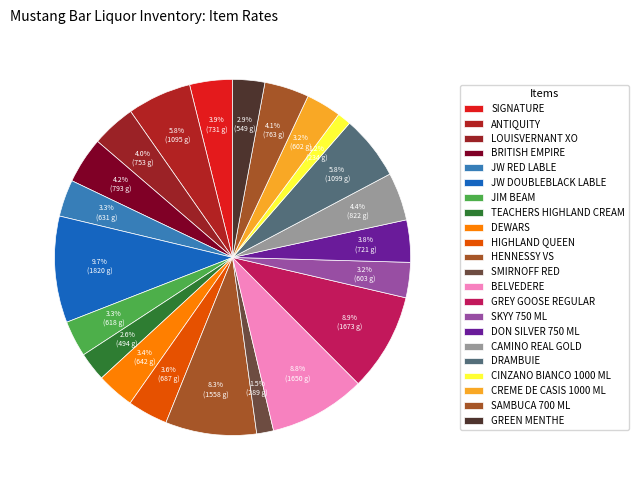

What is the ratio of the value at JW RED LABLE to the value at HENNESSY VS?

0.4